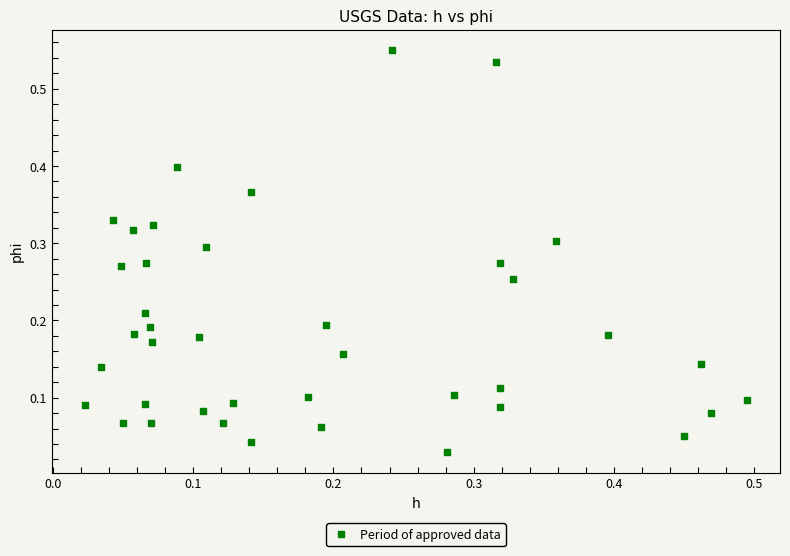

How many points are shown in the scatter plot?

40